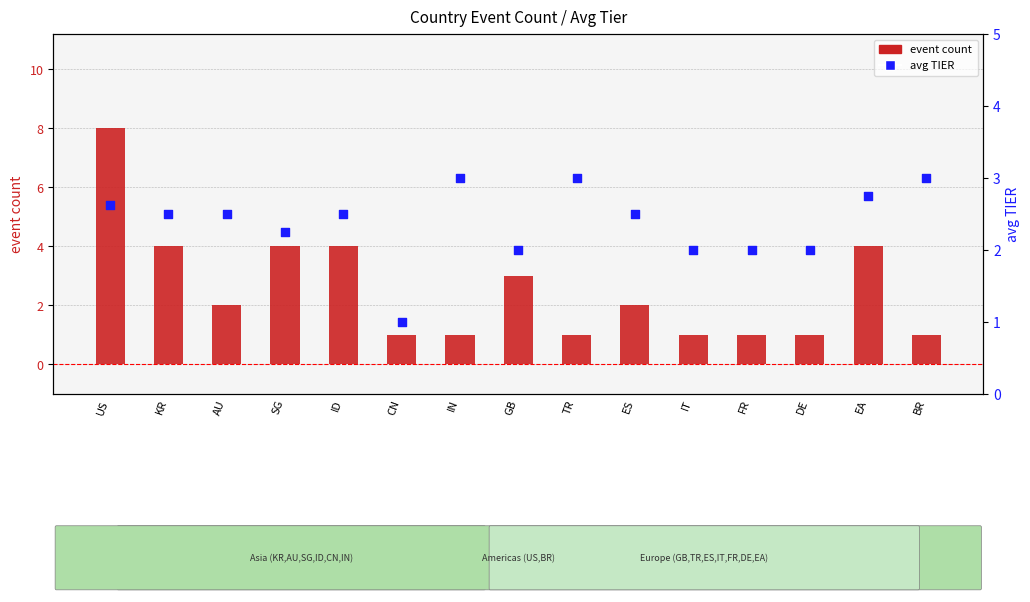

Which series has the largest Y range (max minus min)?

event count